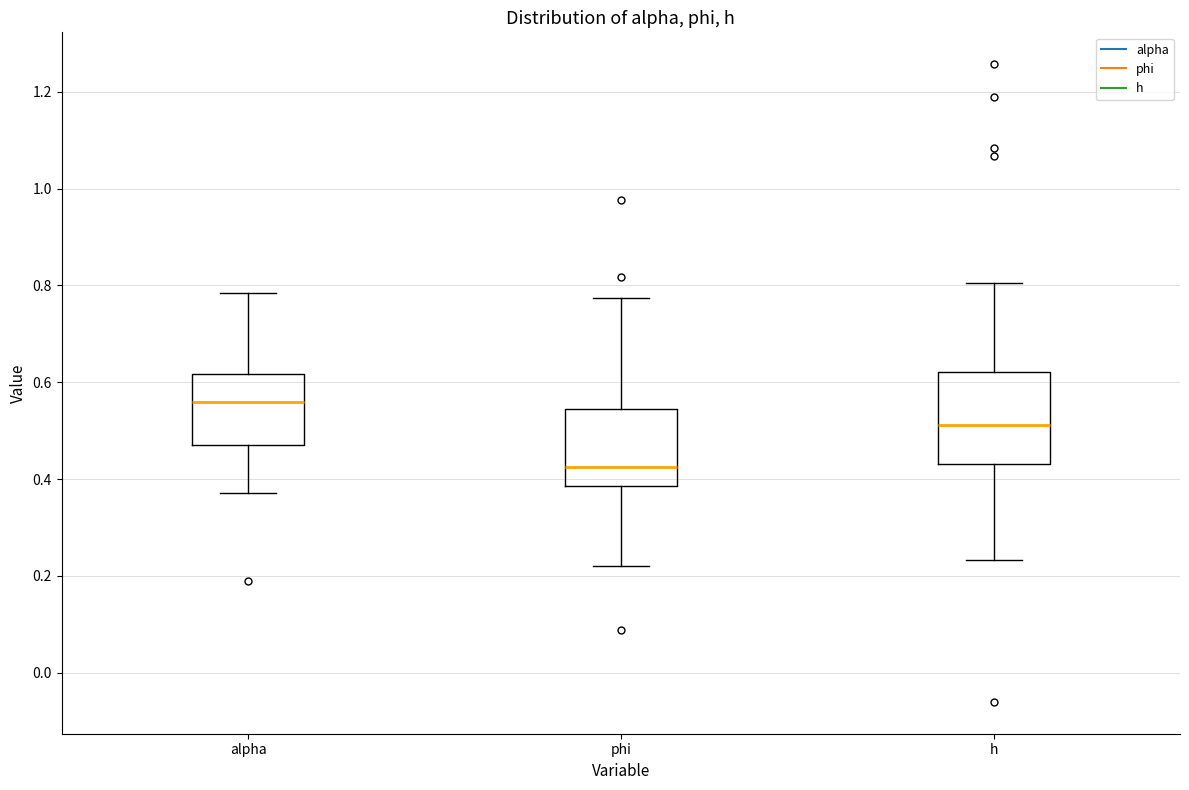

Reading left to right, read every box against the y-axis: the position of its median line, the range the box covers, and the ends of its whiskers. The values are not printed on the chart, so give them approximately, as read against the axis.

alpha: median 0.56, box 0.46 to 0.62, whiskers 0.38 to 0.78
phi: median 0.42, box 0.38 to 0.54, whiskers 0.22 to 0.78
h: median 0.52, box 0.44 to 0.62, whiskers 0.24 to 0.80